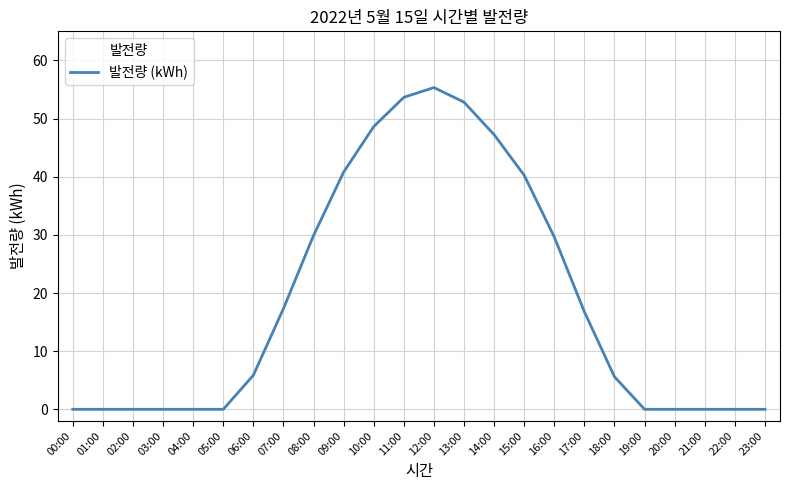

The value at 03:00 is 36.5. True or false?

False